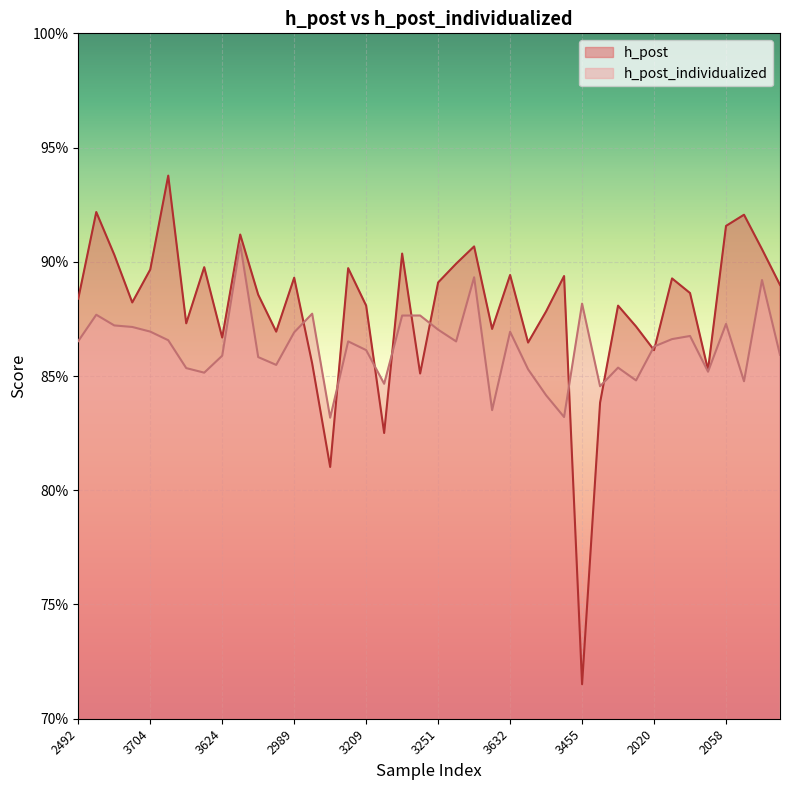

The value of h_post at 3710 is 0.9. True or false?

True